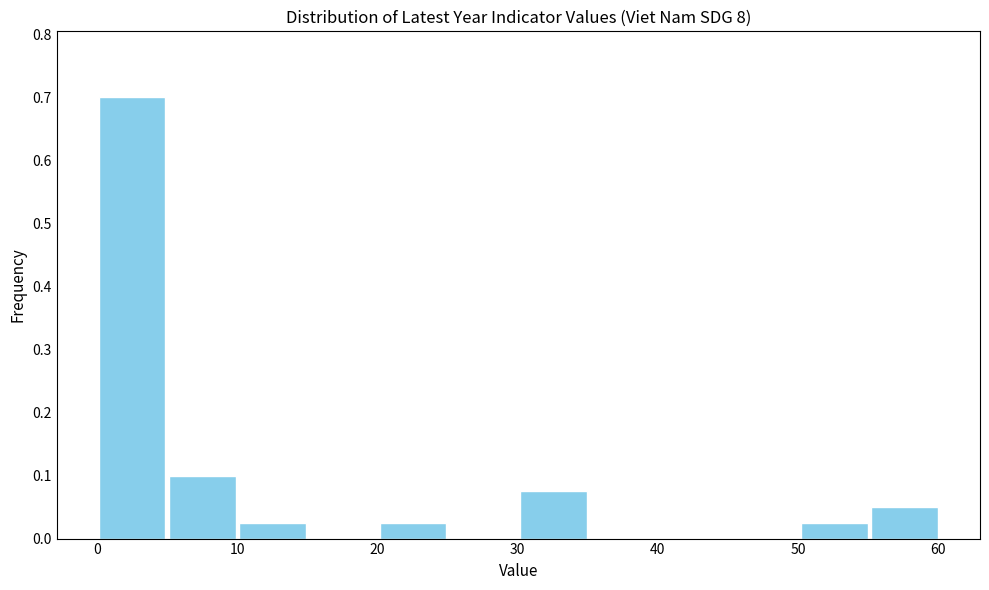

Reading left to right, transcribe this chart: for each bar, give the range it covers on the x-axis and its height. Neither the bar edges nor the heights are printed on the chart, so give them approximately, as read against the axes.

0 to 5: 0.70
5 to 10: 0.10
10 to 15: 0.03
15 to 20: 0
20 to 25: 0.03
25 to 30: 0
30 to 35: 0.08
35 to 40: 0
40 to 45: 0
45 to 50: 0
50 to 55: 0.03
55 to 60: 0.05